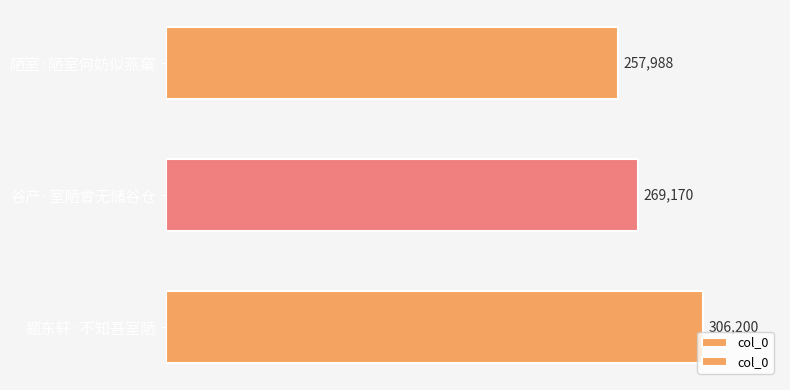

How many bars are there in total?

3